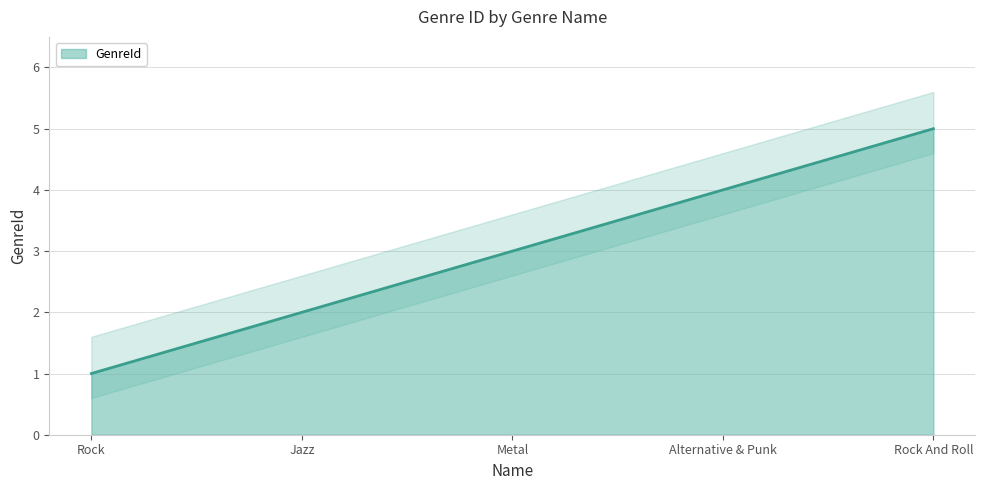

List the labels in order of value, largest first.

Rock And Roll, Alternative & Punk, Metal, Jazz, Rock